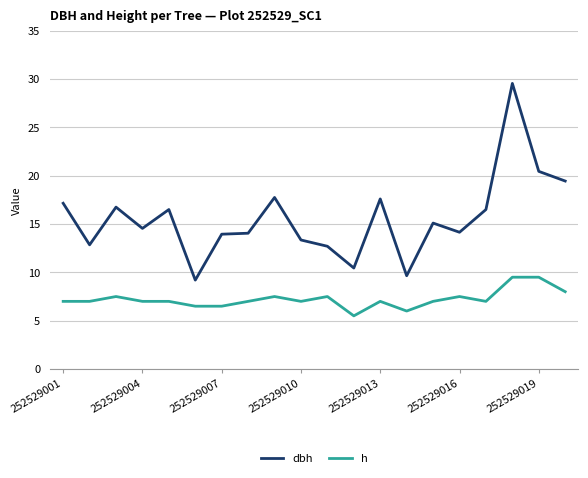

True or false: dbh and h intersect in this chart.

False